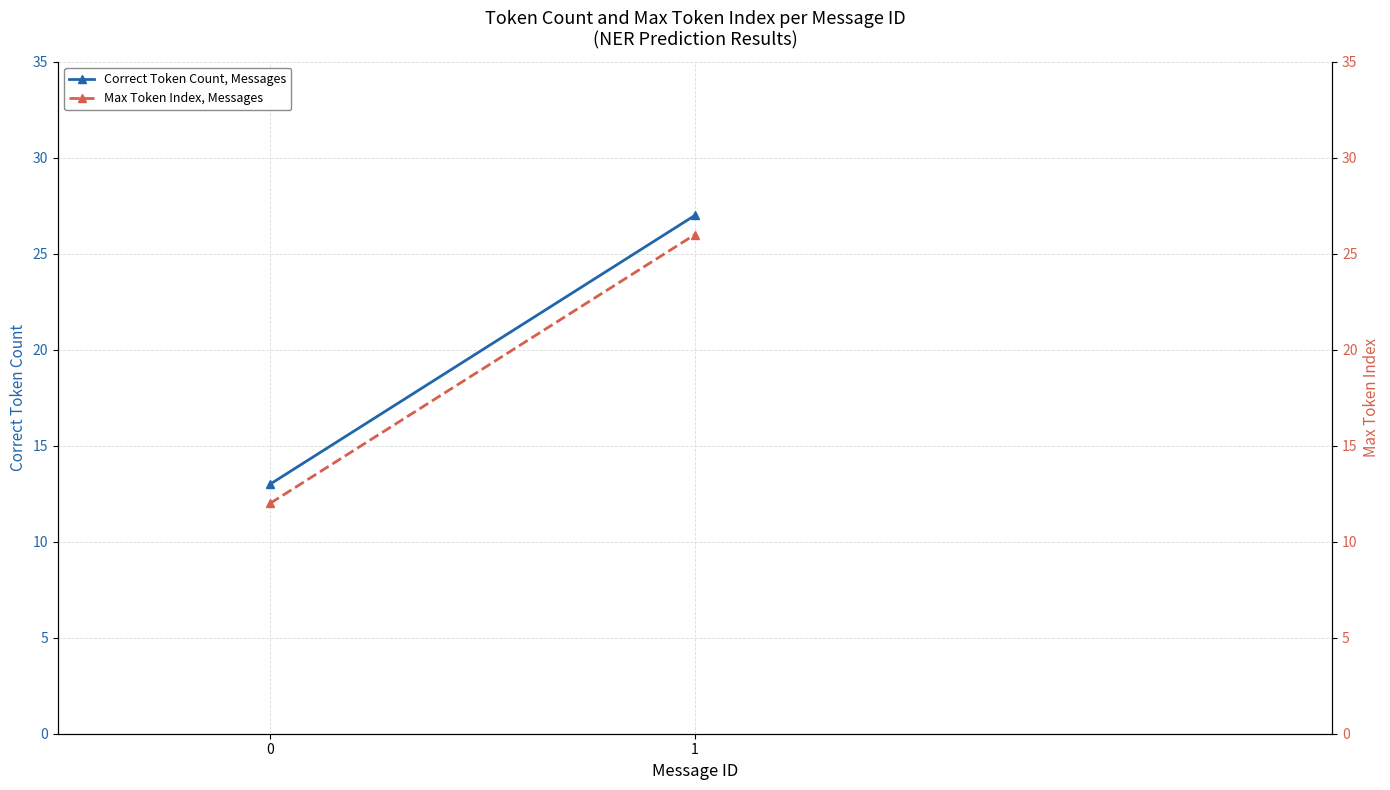

List the series in order of their overall mean, highest first.

Correct Token Count, Messages, Max Token Index, Messages